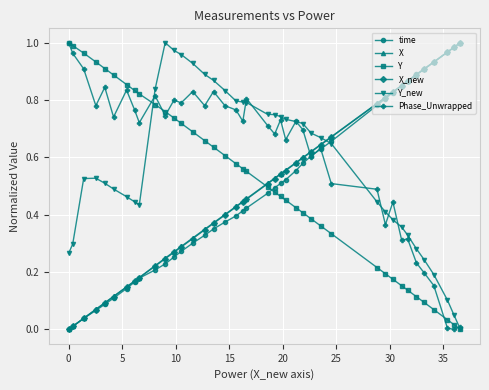

How many intersections are there between time and Y_new?

1